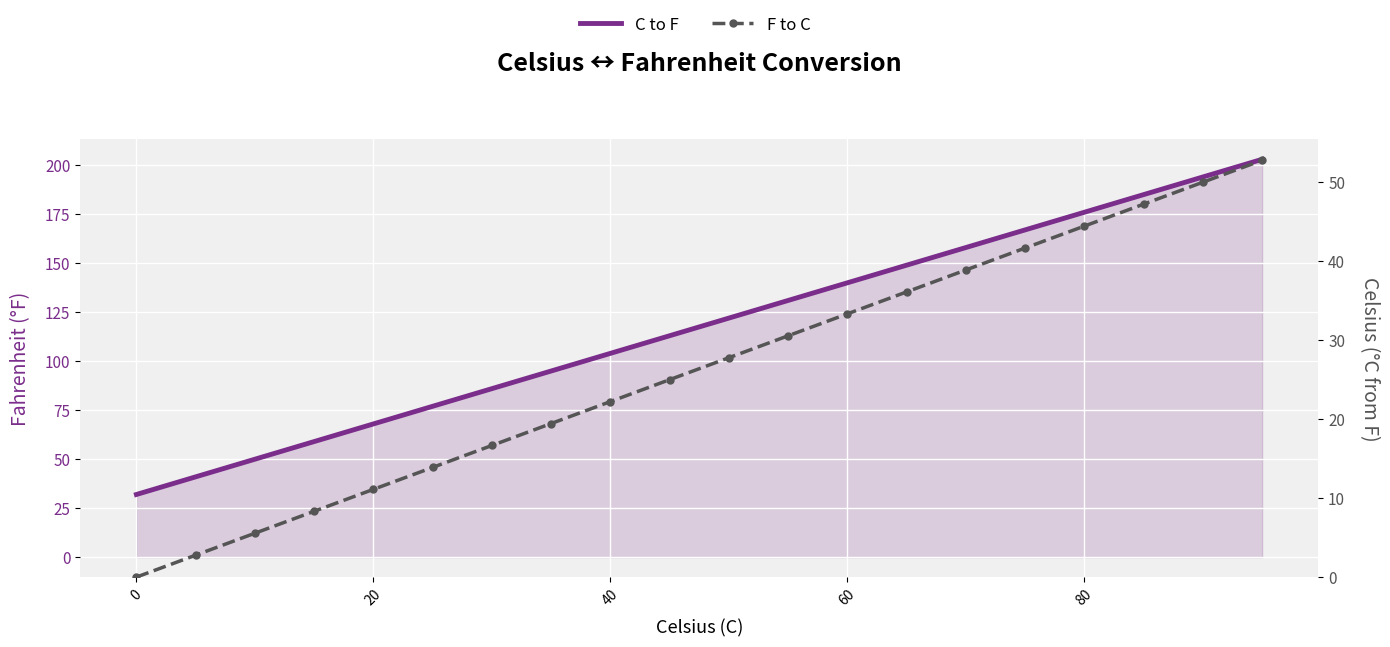

Rank the series by their average value, from highest to lowest.

C to F, F to C